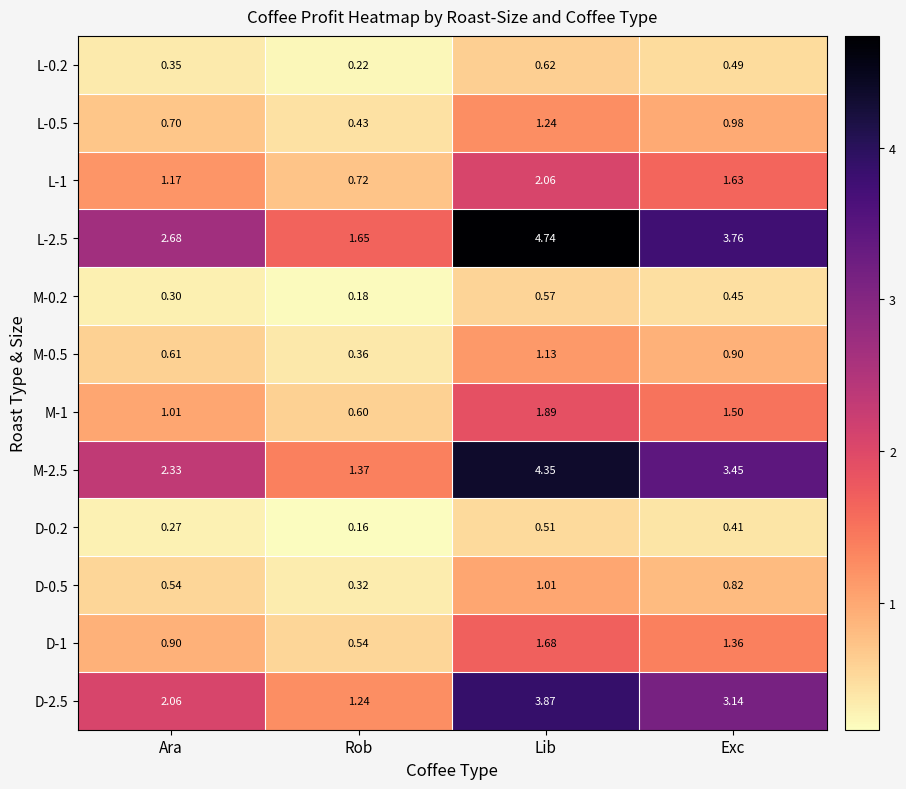

Is the value of L-0.2 at Exc greater than the value of M-0.5 at Lib?

No